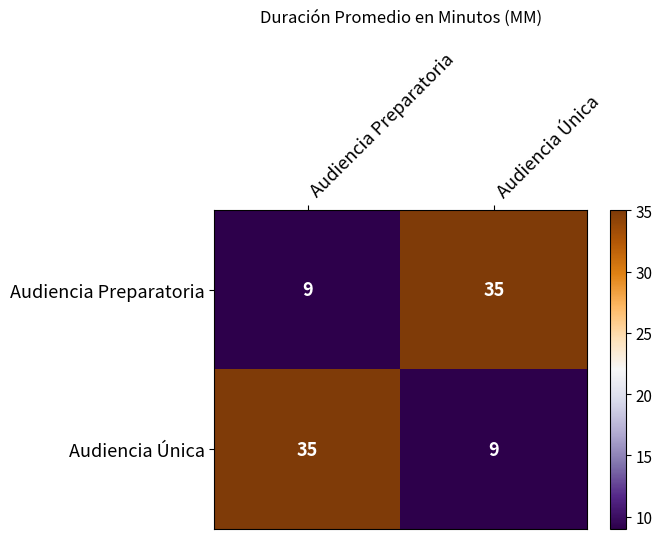

What is the maximum value shown in the chart?

35